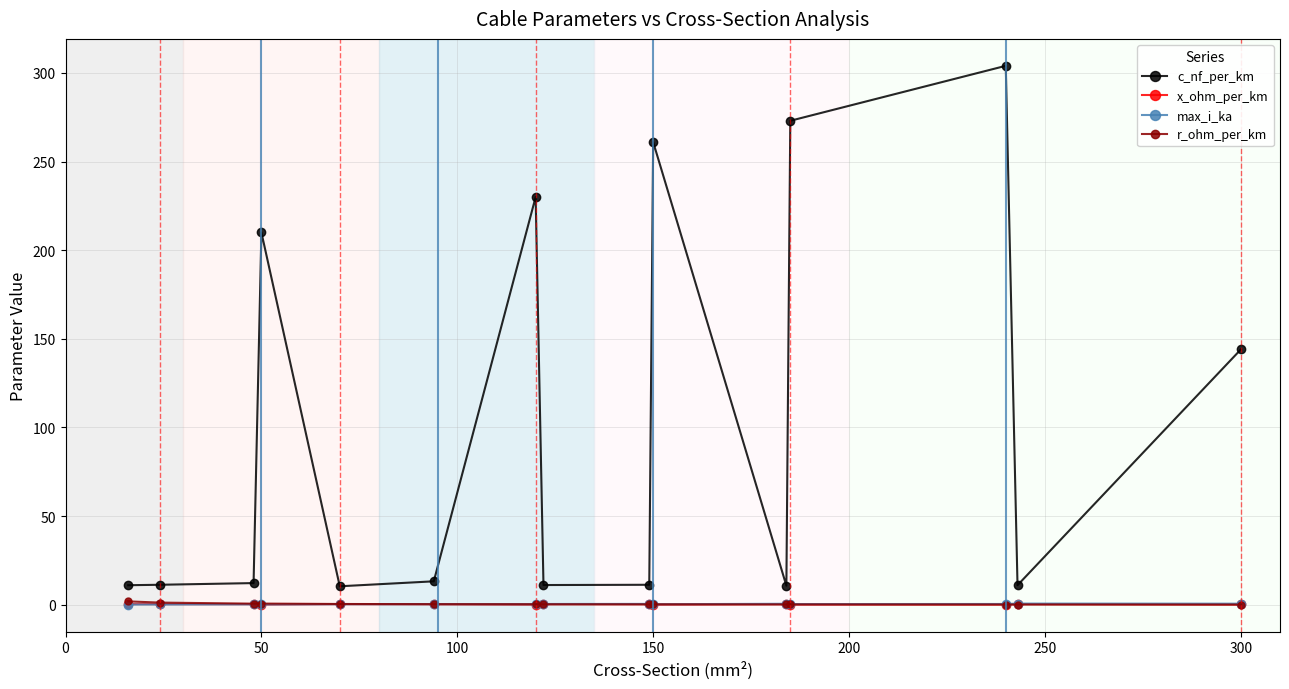

Does the chart have visible grid lines?

Yes